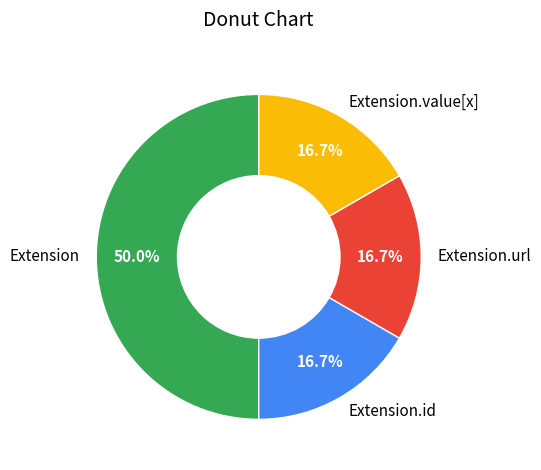

Count the number of slices in the pie.

4